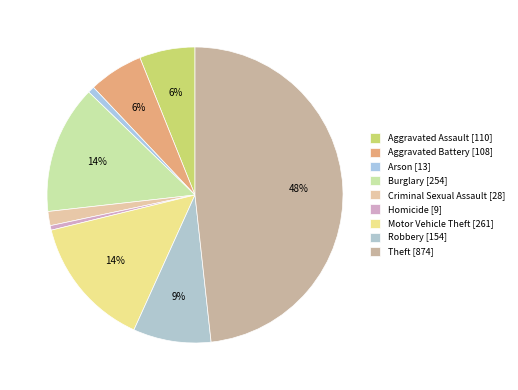

Count the number of slices in the pie.

9